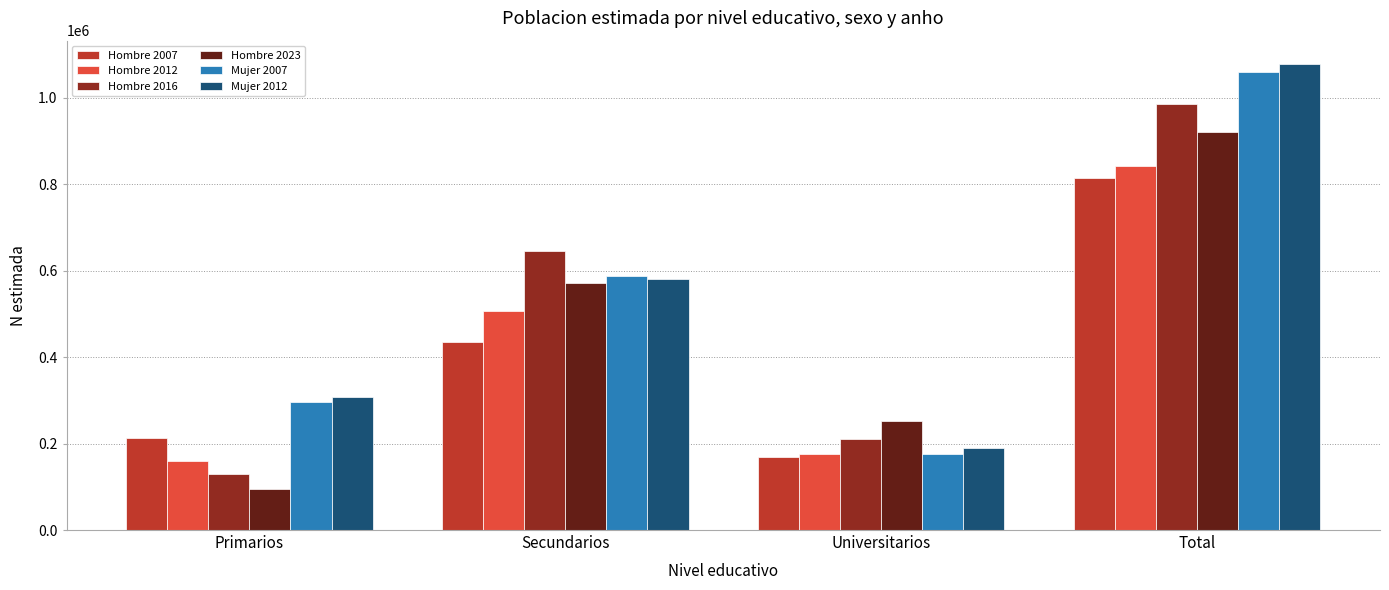

Is the value of Mujer 2007 at Primarios greater than the value of Hombre 2016 at Universitarios?

Yes